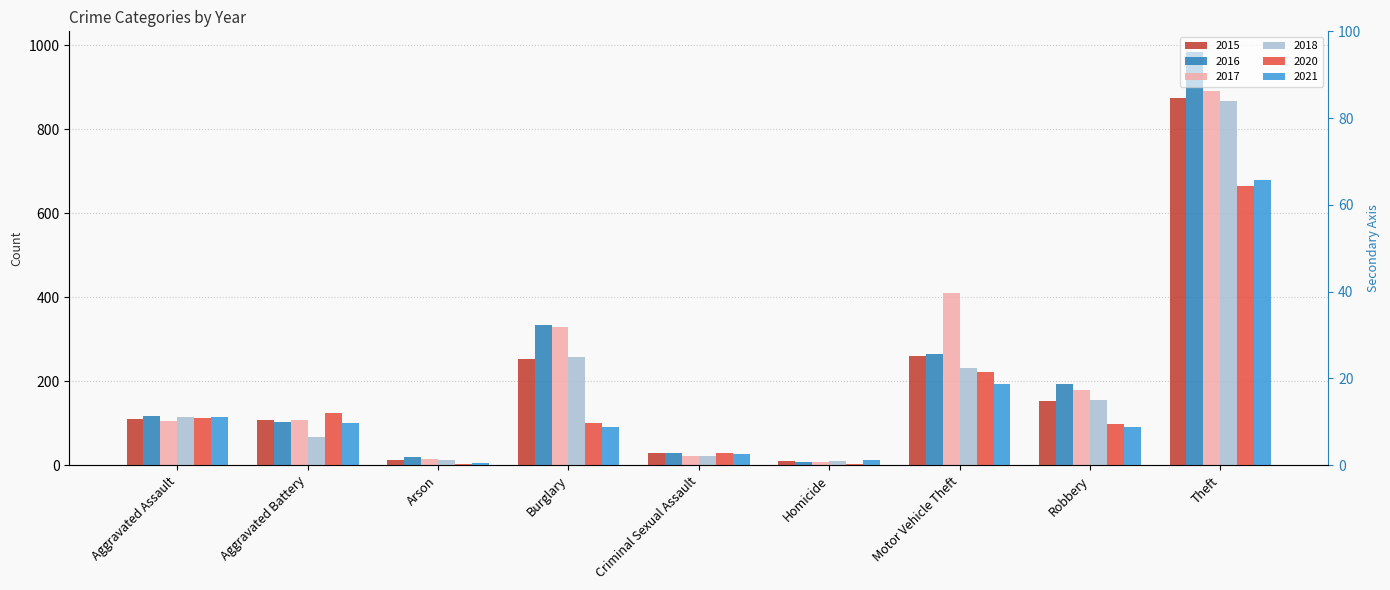

What is the average value of the 2017 series?

230